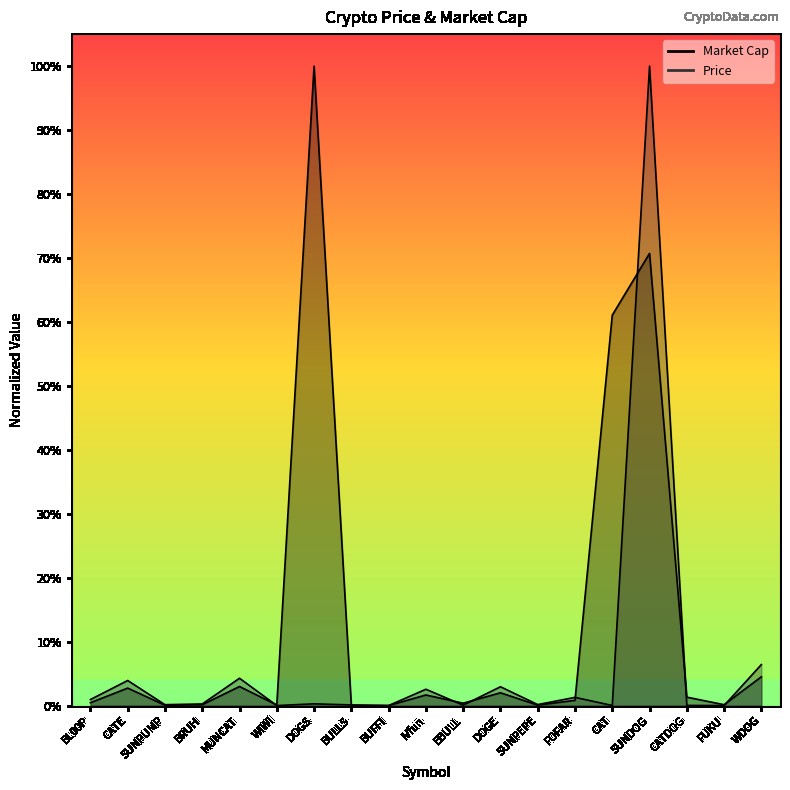

What is the label of the 6th point from the right?

FOFAR